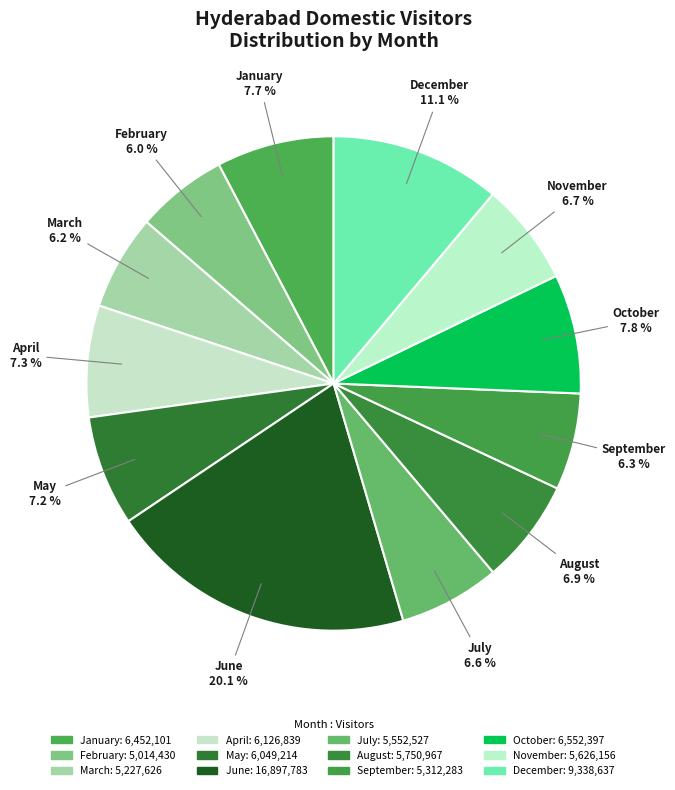

The September slice represents 6% of the pie. True or false?

True